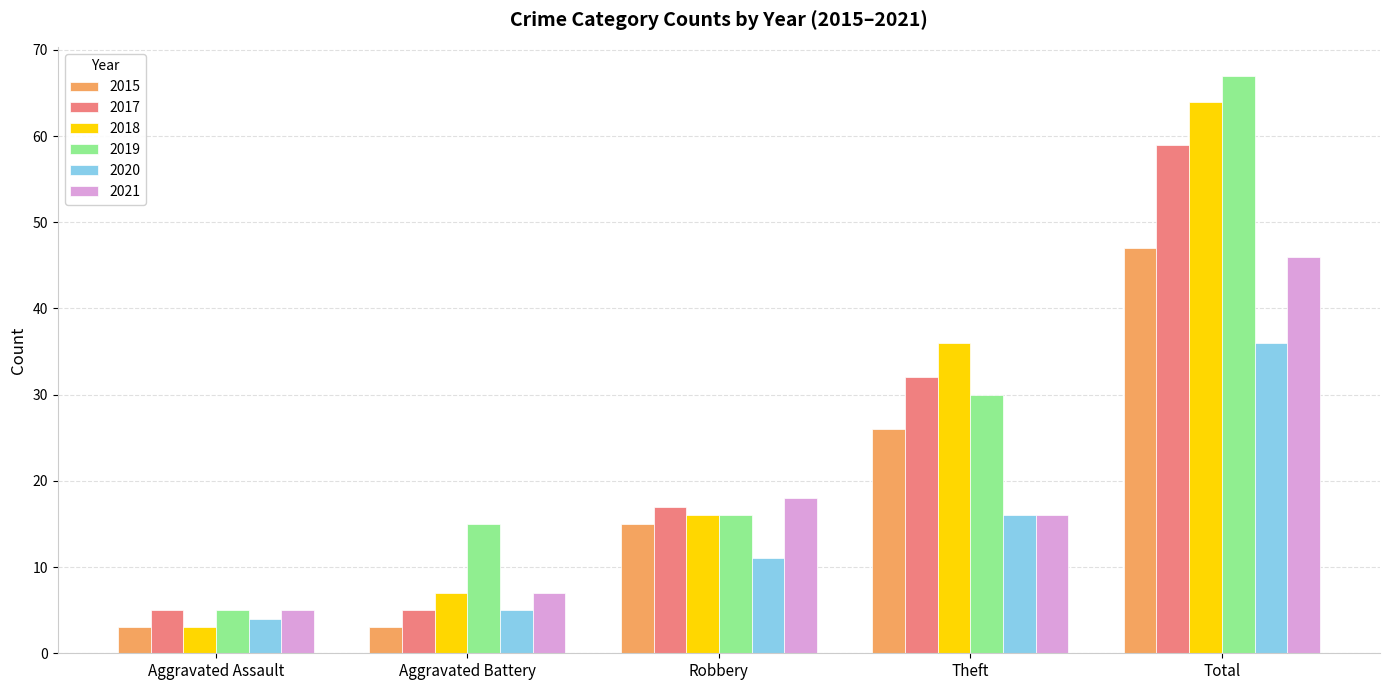

What is the label of the 1st bar from the right?

Total